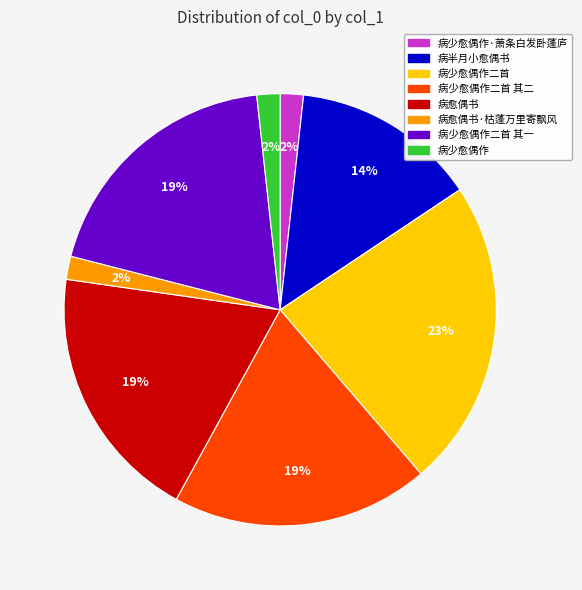

Does any single category account for the majority?

No